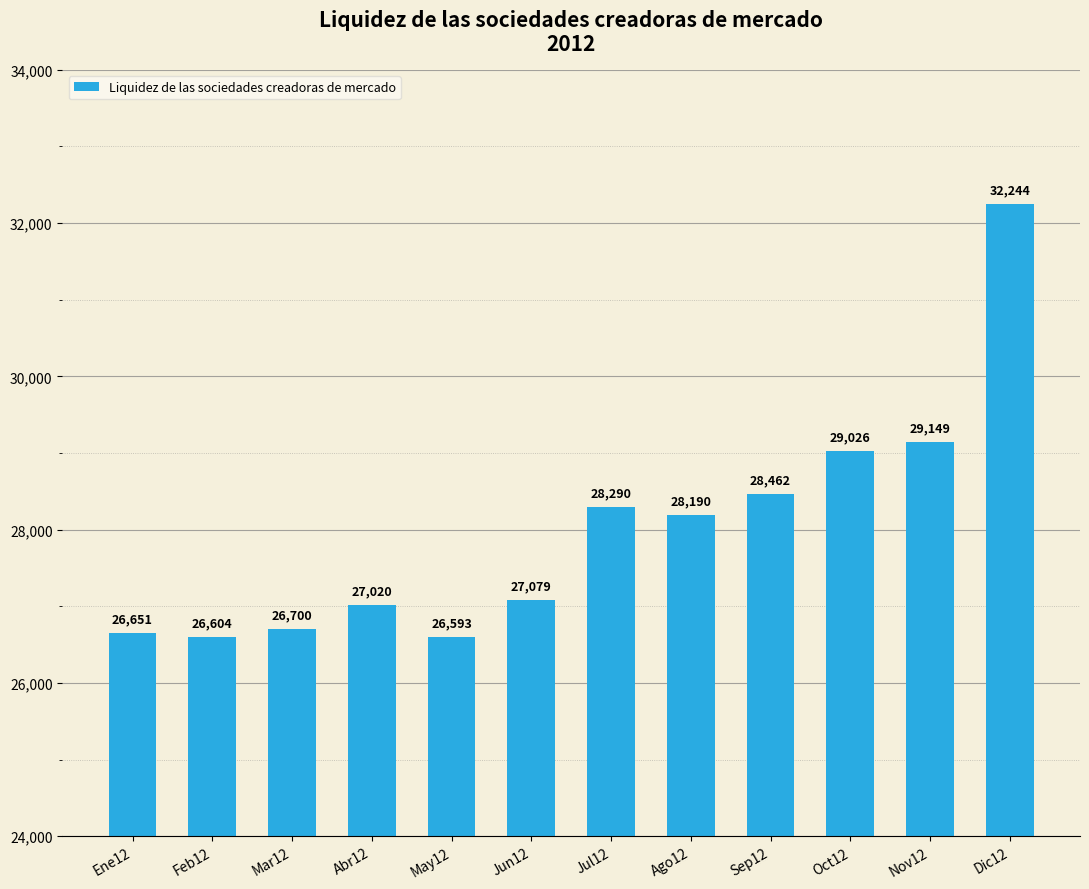

Reading right to left, list all the values displayed in this chart.

32244	29149	29026	28462	28190	28290	27079	26593	27020	26700	26604	26651